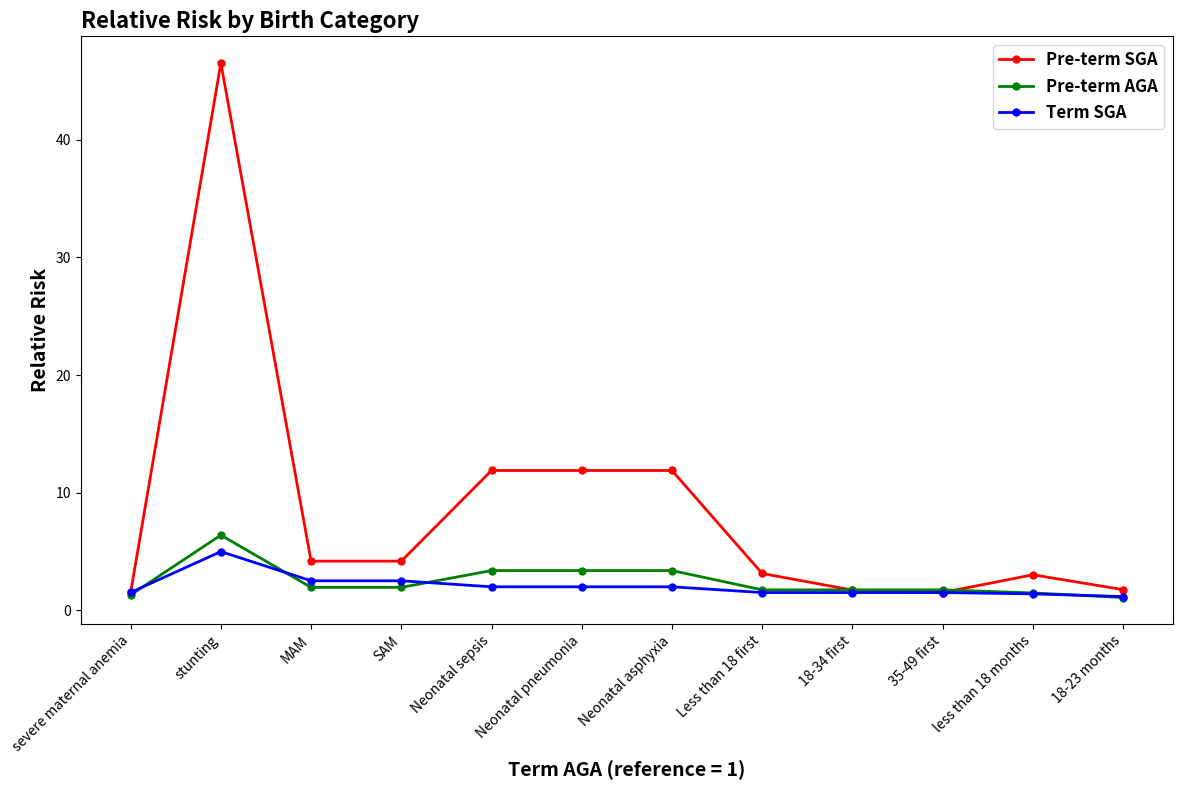

What value does the Term SGA series have at Neonatal sepsis?

2.0